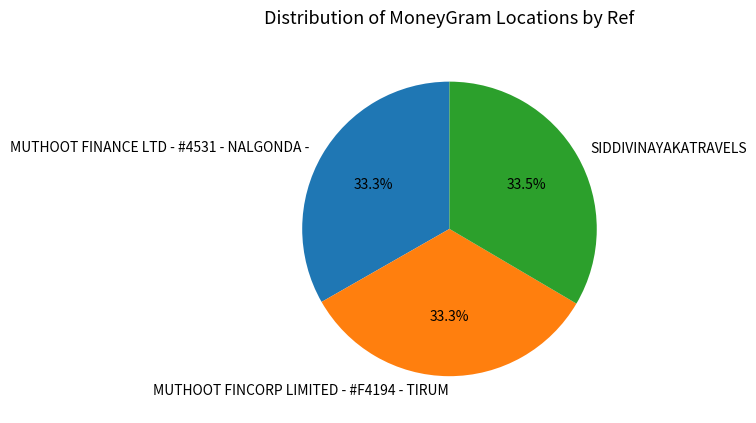

The MUTHOOT FINANCE LTD - #4531 - NALGONDA - slice represents 43% of the pie. True or false?

False